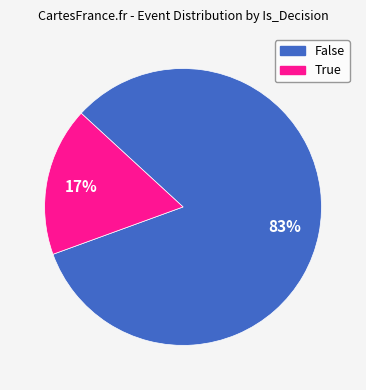

To the nearest percent, what is the average slice percentage?

50%